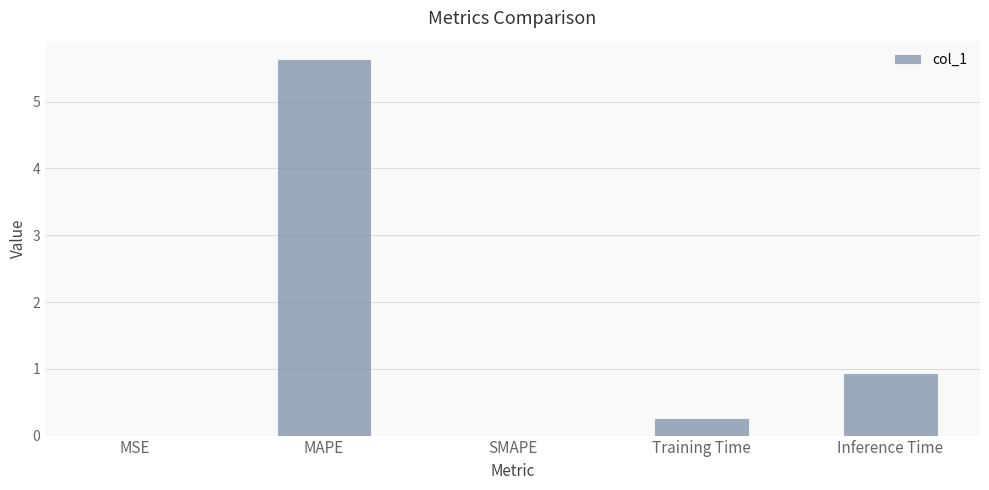

What is the change in value from MAPE to Inference Time?

-4.7